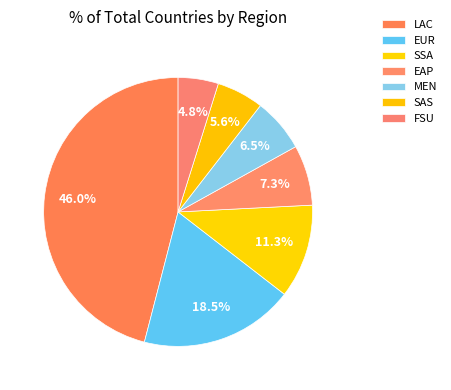

What is the smallest slice in the pie chart?

FSU